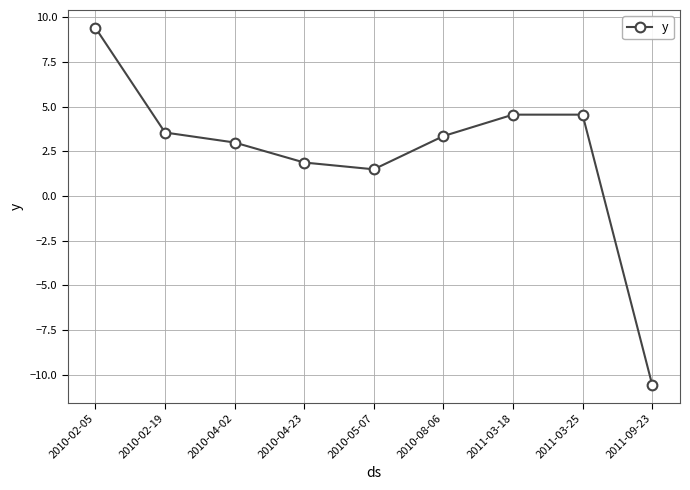

What position from the right is 2010-04-02?

7